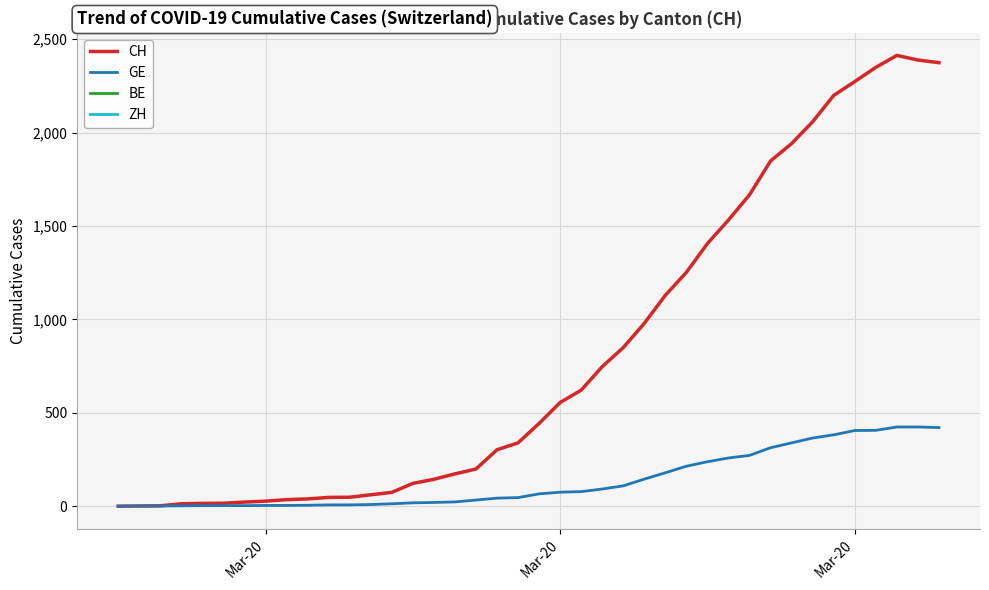

What is the difference between the maximum and minimum values in the GE series?

424